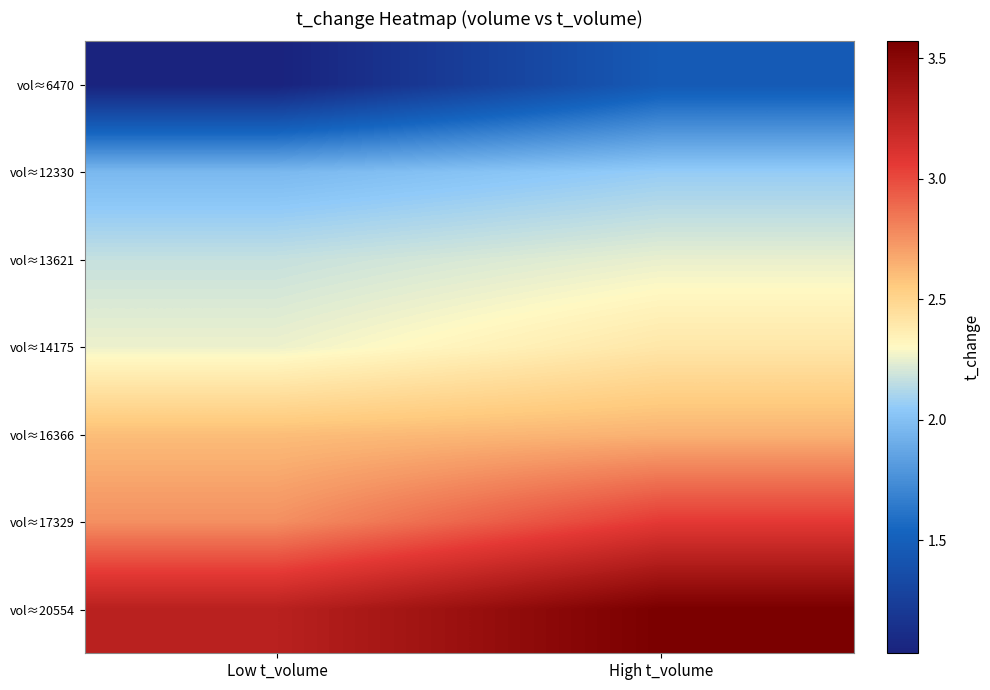

How many distinct data groups are displayed?

7